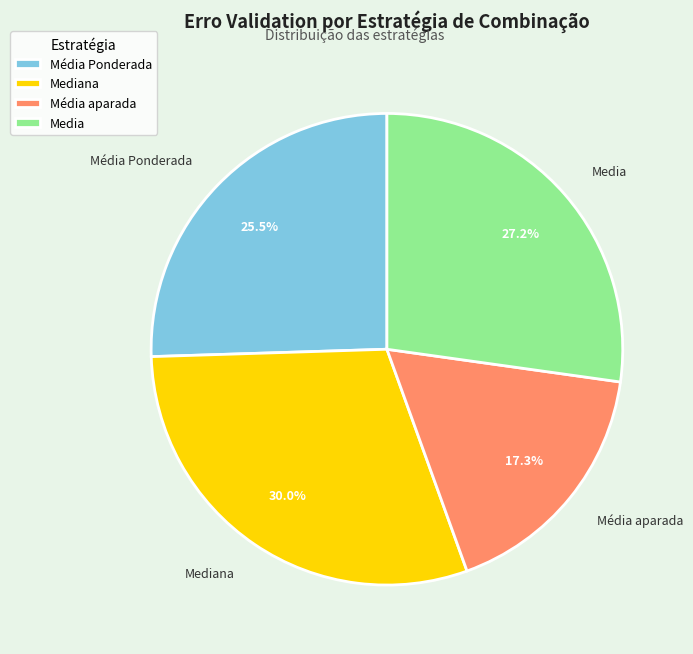

Between Mediana and Média Ponderada, which is larger?

Mediana